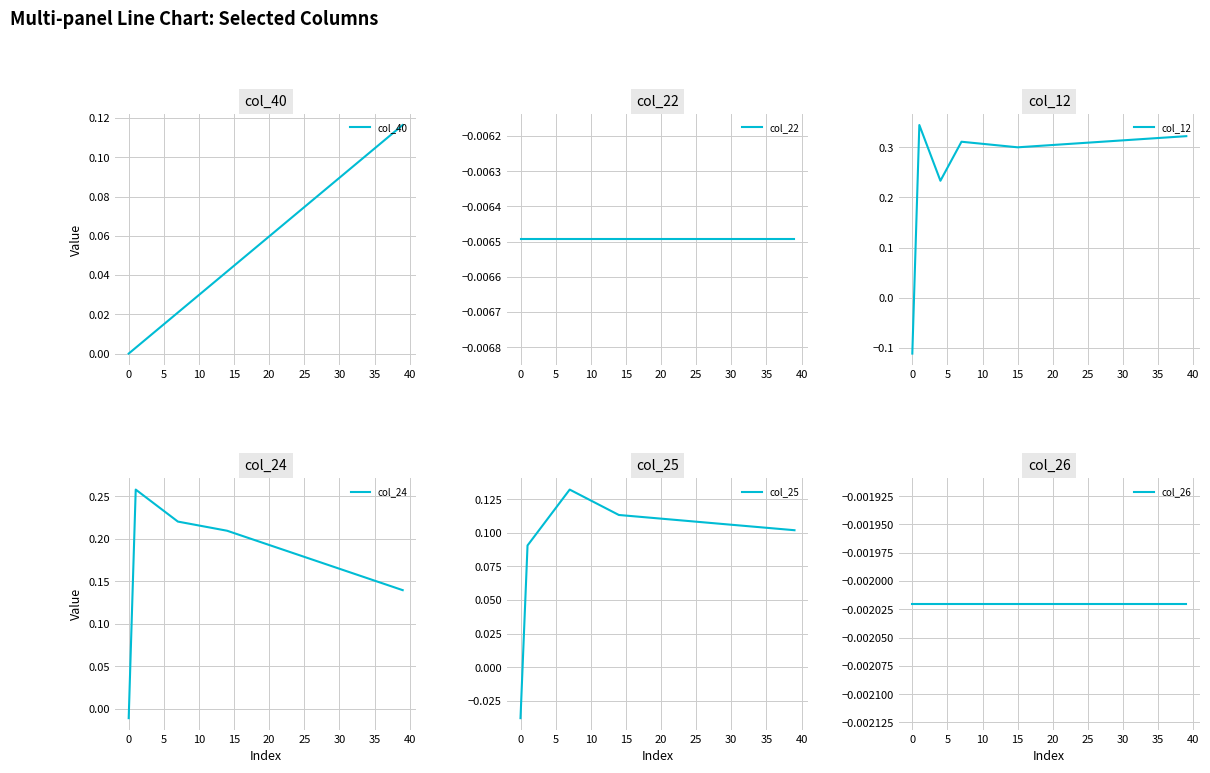

True or false: col_26 has more than 0 interior local peaks.

False